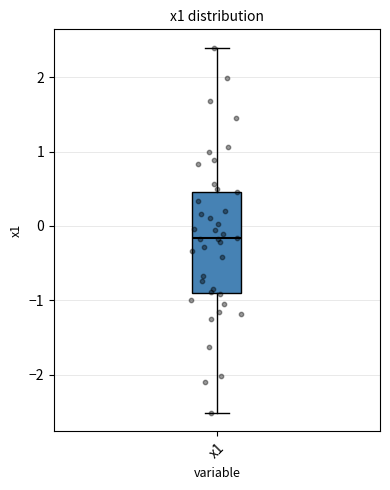

Transcribe this box plot: give where the median line is, the range the box spans, and where the two whiskers end, as read against the y-axis. The values are not printed on the chart, so give them approximately, as read against the axis.

median -0.2, box -0.9 to 0.5, whiskers -2.5 to 2.4